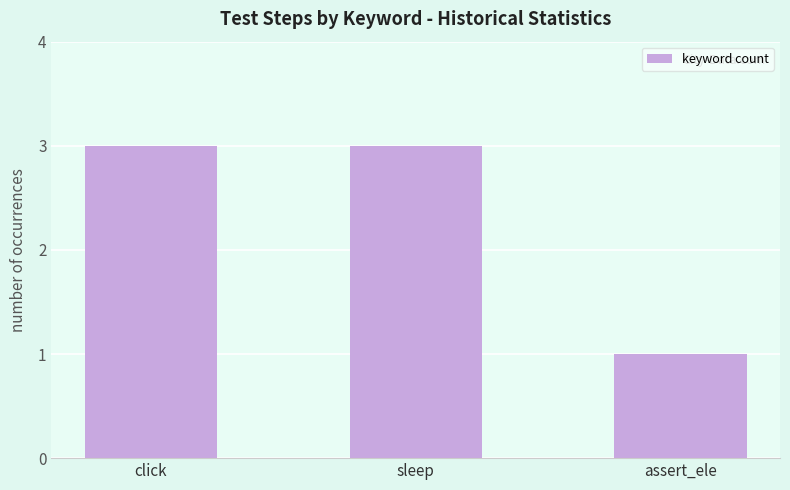

What is the label of the 2nd bar from the left?

sleep